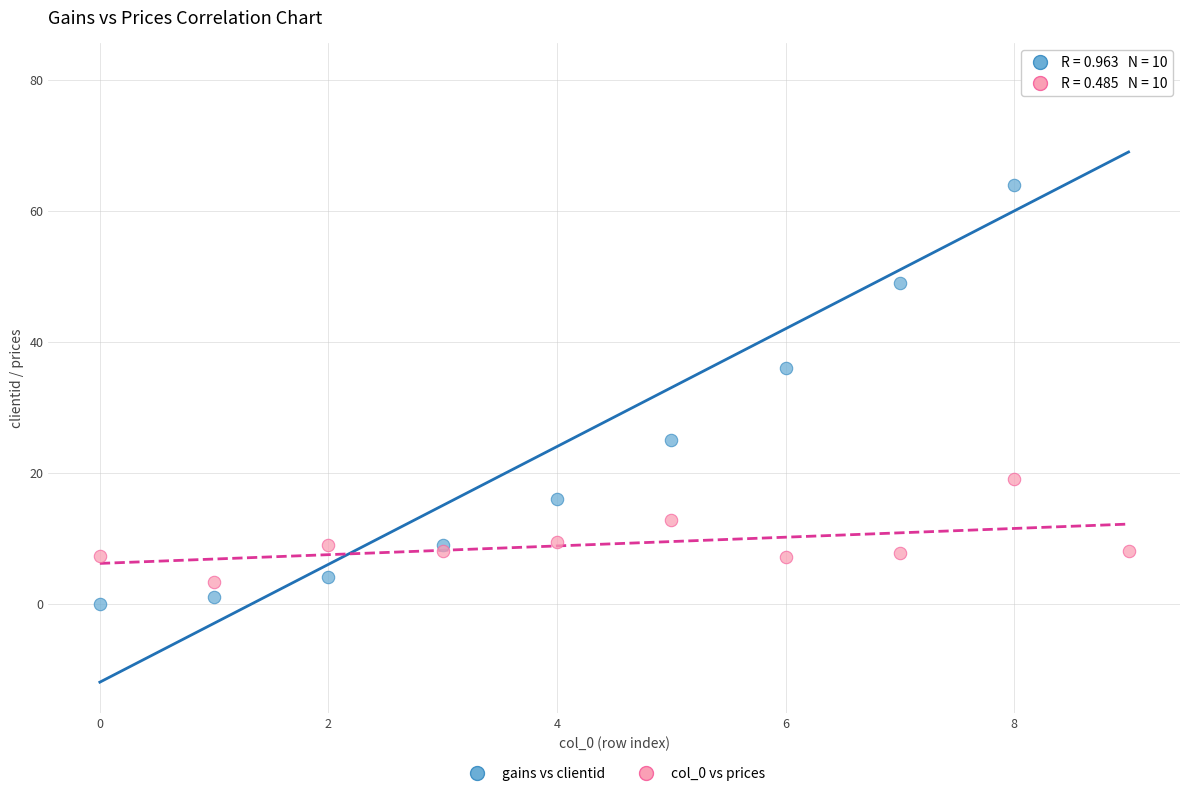

Across all series, what Y value is closest to 40?

36.0